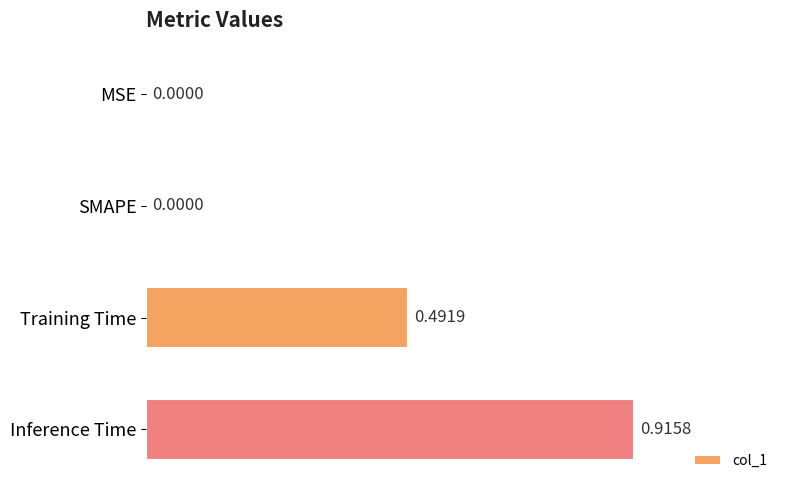

What is the change in value from Training Time to Inference Time?

+0.4